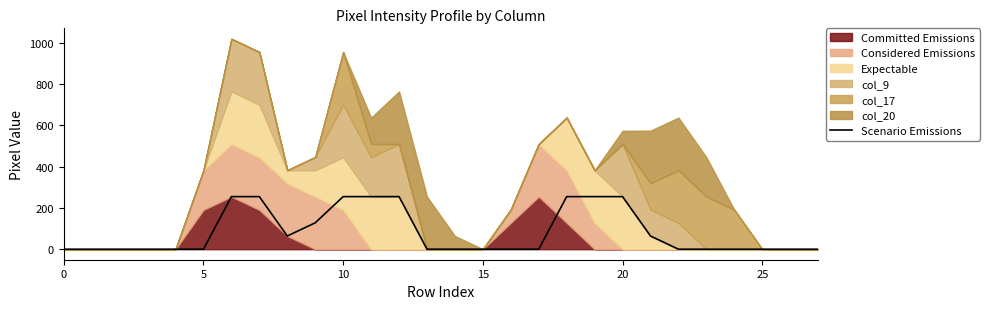

How many data points does each series have?

28